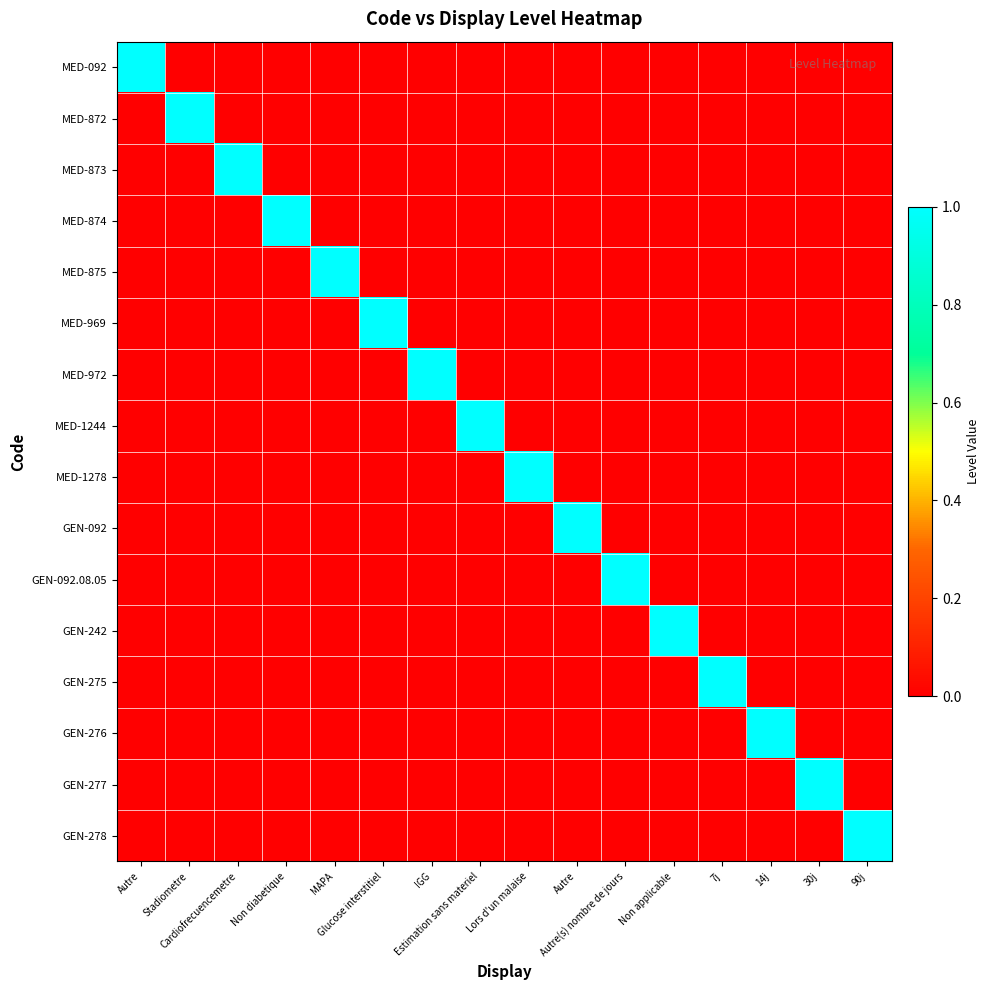

Reading right to left, what are all the values shown in this chart?

MED-092: 90j=0	30j=0	14j=0	7j=0	Non applicable=0	Autre(s) nombre de jours=0	Autre=0	Lors d'un malaise=0	Estimation sans materiel=0	IGG=0	Glucose interstitiel=0	MAPA=0	Non diabetique=0	Cardiofrecuencemetre=0	Stadiometre=0	Autre=1
MED-872: 90j=0	30j=0	14j=0	7j=0	Non applicable=0	Autre(s) nombre de jours=0	Autre=0	Lors d'un malaise=0	Estimation sans materiel=0	IGG=0	Glucose interstitiel=0	MAPA=0	Non diabetique=0	Cardiofrecuencemetre=0	Stadiometre=1	Autre=0
MED-873: 90j=0	30j=0	14j=0	7j=0	Non applicable=0	Autre(s) nombre de jours=0	Autre=0	Lors d'un malaise=0	Estimation sans materiel=0	IGG=0	Glucose interstitiel=0	MAPA=0	Non diabetique=0	Cardiofrecuencemetre=1	Stadiometre=0	Autre=0
MED-874: 90j=0	30j=0	14j=0	7j=0	Non applicable=0	Autre(s) nombre de jours=0	Autre=0	Lors d'un malaise=0	Estimation sans materiel=0	IGG=0	Glucose interstitiel=0	MAPA=0	Non diabetique=1	Cardiofrecuencemetre=0	Stadiometre=0	Autre=0
MED-875: 90j=0	30j=0	14j=0	7j=0	Non applicable=0	Autre(s) nombre de jours=0	Autre=0	Lors d'un malaise=0	Estimation sans materiel=0	IGG=0	Glucose interstitiel=0	MAPA=1	Non diabetique=0	Cardiofrecuencemetre=0	Stadiometre=0	Autre=0
MED-969: 90j=0	30j=0	14j=0	7j=0	Non applicable=0	Autre(s) nombre de jours=0	Autre=0	Lors d'un malaise=0	Estimation sans materiel=0	IGG=0	Glucose interstitiel=1	MAPA=0	Non diabetique=0	Cardiofrecuencemetre=0	Stadiometre=0	Autre=0
MED-972: 90j=0	30j=0	14j=0	7j=0	Non applicable=0	Autre(s) nombre de jours=0	Autre=0	Lors d'un malaise=0	Estimation sans materiel=0	IGG=1	Glucose interstitiel=0	MAPA=0	Non diabetique=0	Cardiofrecuencemetre=0	Stadiometre=0	Autre=0
MED-1244: 90j=0	30j=0	14j=0	7j=0	Non applicable=0	Autre(s) nombre de jours=0	Autre=0	Lors d'un malaise=0	Estimation sans materiel=1	IGG=0	Glucose interstitiel=0	MAPA=0	Non diabetique=0	Cardiofrecuencemetre=0	Stadiometre=0	Autre=0
MED-1278: 90j=0	30j=0	14j=0	7j=0	Non applicable=0	Autre(s) nombre de jours=0	Autre=0	Lors d'un malaise=1	Estimation sans materiel=0	IGG=0	Glucose interstitiel=0	MAPA=0	Non diabetique=0	Cardiofrecuencemetre=0	Stadiometre=0	Autre=0
GEN-092: 90j=0	30j=0	14j=0	7j=0	Non applicable=0	Autre(s) nombre de jours=0	Autre=1	Lors d'un malaise=0	Estimation sans materiel=0	IGG=0	Glucose interstitiel=0	MAPA=0	Non diabetique=0	Cardiofrecuencemetre=0	Stadiometre=0	Autre=0
GEN-092.08.05: 90j=0	30j=0	14j=0	7j=0	Non applicable=0	Autre(s) nombre de jours=1	Autre=0	Lors d'un malaise=0	Estimation sans materiel=0	IGG=0	Glucose interstitiel=0	MAPA=0	Non diabetique=0	Cardiofrecuencemetre=0	Stadiometre=0	Autre=0
GEN-242: 90j=0	30j=0	14j=0	7j=0	Non applicable=1	Autre(s) nombre de jours=0	Autre=0	Lors d'un malaise=0	Estimation sans materiel=0	IGG=0	Glucose interstitiel=0	MAPA=0	Non diabetique=0	Cardiofrecuencemetre=0	Stadiometre=0	Autre=0
GEN-275: 90j=0	30j=0	14j=0	7j=1	Non applicable=0	Autre(s) nombre de jours=0	Autre=0	Lors d'un malaise=0	Estimation sans materiel=0	IGG=0	Glucose interstitiel=0	MAPA=0	Non diabetique=0	Cardiofrecuencemetre=0	Stadiometre=0	Autre=0
GEN-276: 90j=0	30j=0	14j=1	7j=0	Non applicable=0	Autre(s) nombre de jours=0	Autre=0	Lors d'un malaise=0	Estimation sans materiel=0	IGG=0	Glucose interstitiel=0	MAPA=0	Non diabetique=0	Cardiofrecuencemetre=0	Stadiometre=0	Autre=0
GEN-277: 90j=0	30j=1	14j=0	7j=0	Non applicable=0	Autre(s) nombre de jours=0	Autre=0	Lors d'un malaise=0	Estimation sans materiel=0	IGG=0	Glucose interstitiel=0	MAPA=0	Non diabetique=0	Cardiofrecuencemetre=0	Stadiometre=0	Autre=0
GEN-278: 90j=1	30j=0	14j=0	7j=0	Non applicable=0	Autre(s) nombre de jours=0	Autre=0	Lors d'un malaise=0	Estimation sans materiel=0	IGG=0	Glucose interstitiel=0	MAPA=0	Non diabetique=0	Cardiofrecuencemetre=0	Stadiometre=0	Autre=0